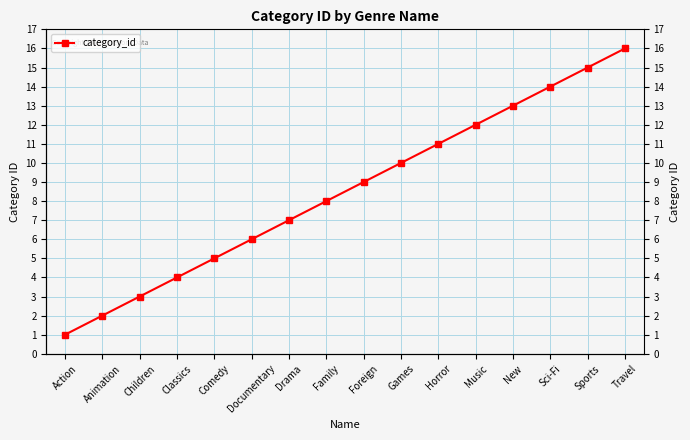

How many distinct data groups are displayed?

1